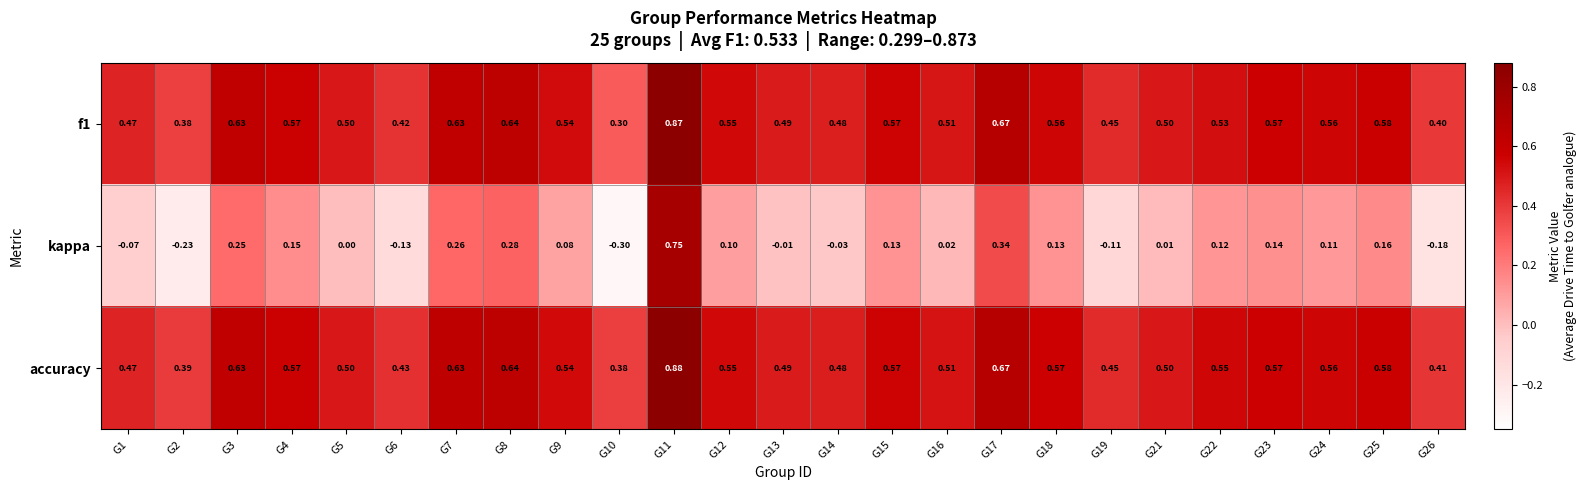

What is the total value across all series at G22?

1.2